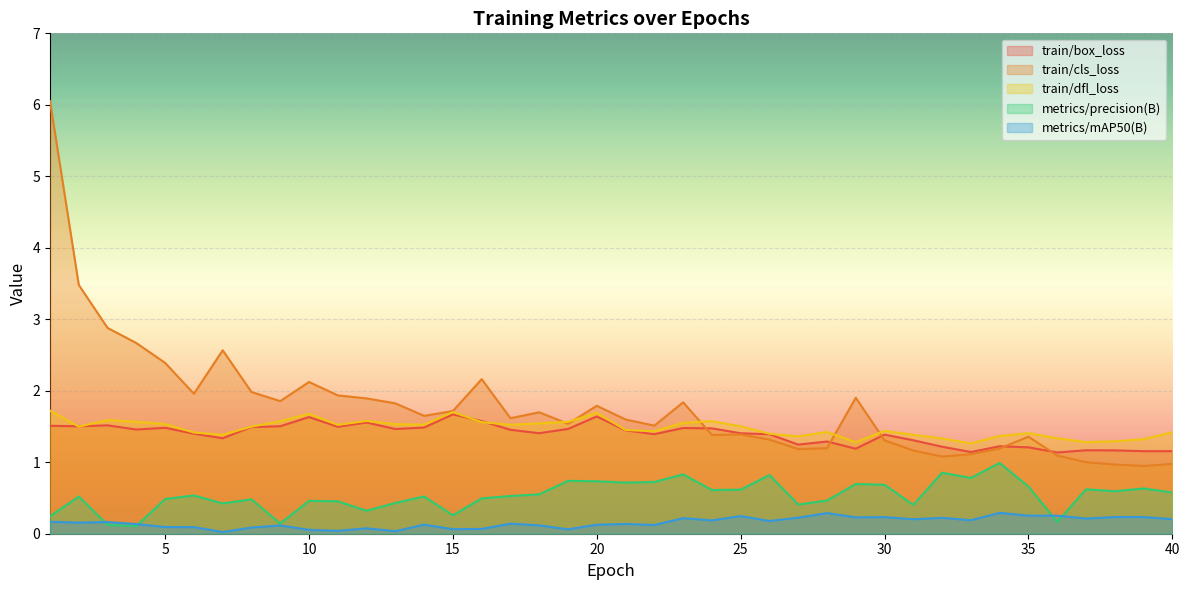

What is the highest value of the train/cls_loss series?

6.0